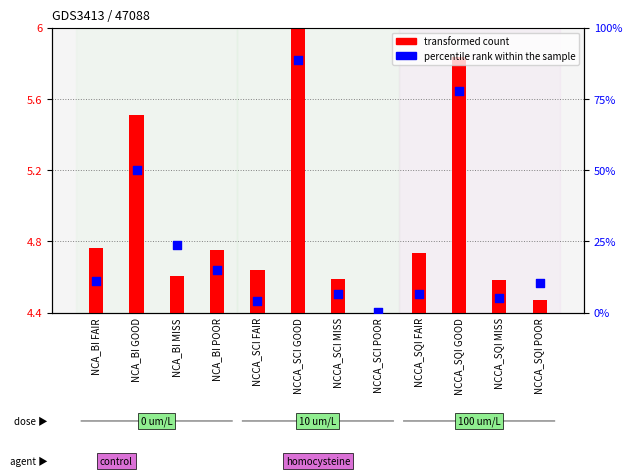

What are all the series names shown in the legend?

transformed count, percentile rank within the sample